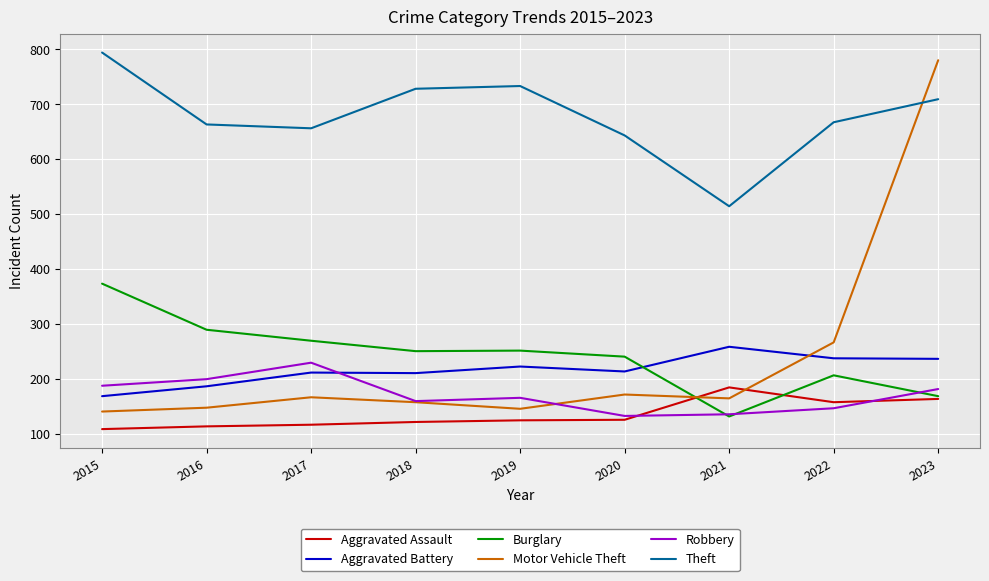

True or false: Theft and Robbery intersect in this chart.

False